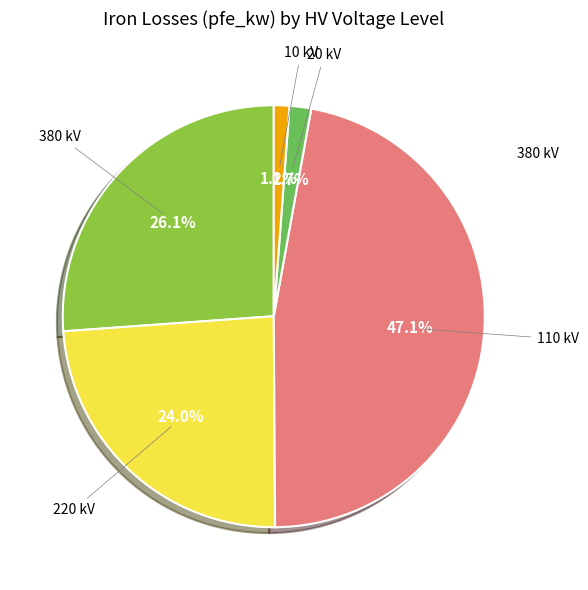

Does any single category account for the majority?

No